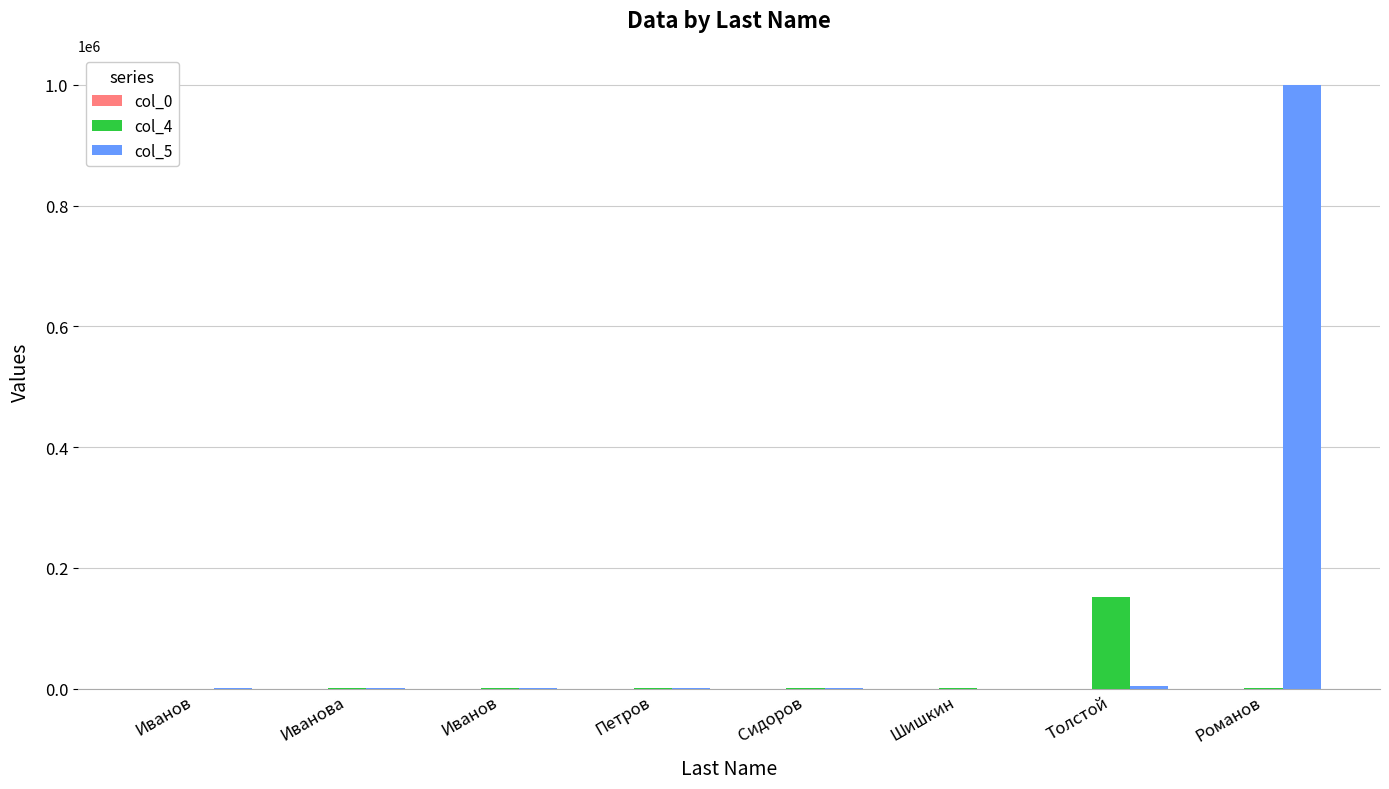

Reading left to right, what are all the values shown in this chart?

col_0: Иванов=1.0	Иванова=2.0	Иванов=3.0	Петров=4.0	Сидоров=5.0	Шишкин=6.0	Толстой=7.0	Романов=8.0
col_4: Иванов=111.0	Иванова=222.0	Иванов=333.0	Петров=444.0	Сидоров=555.0	Шишкин=666.0	Толстой=151819.0	Романов=1703.0
col_5: Иванов=1700.0	Иванова=1000.0	Иванов=888.9	Петров=150.0	Сидоров=250.0	Шишкин=100.0	Толстой=5000.0	Романов=1000000.0